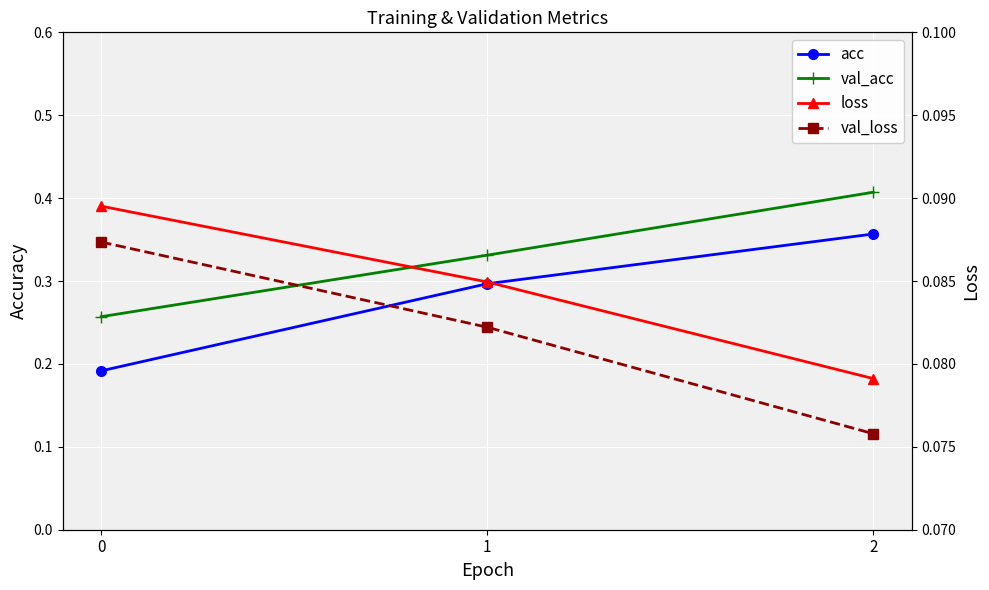

At 0, list the series in order from smallest to largest.

val_loss, loss, acc, val_acc